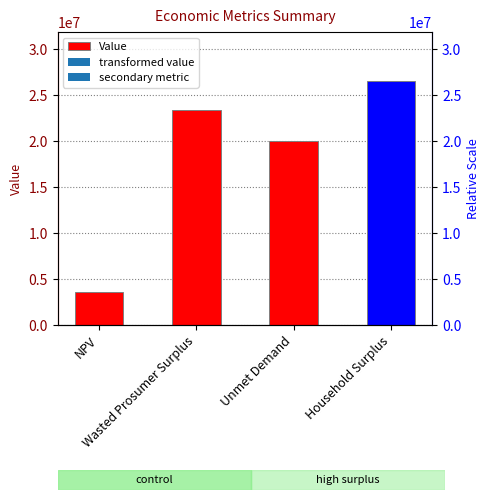

Where does the data first go above 23448827?

Wasted Prosumer Surplus